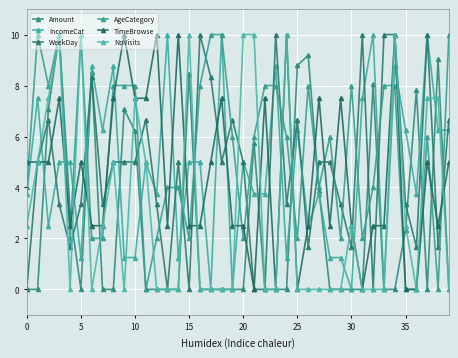

Where is the first local minimum for TimeBrowse?

20